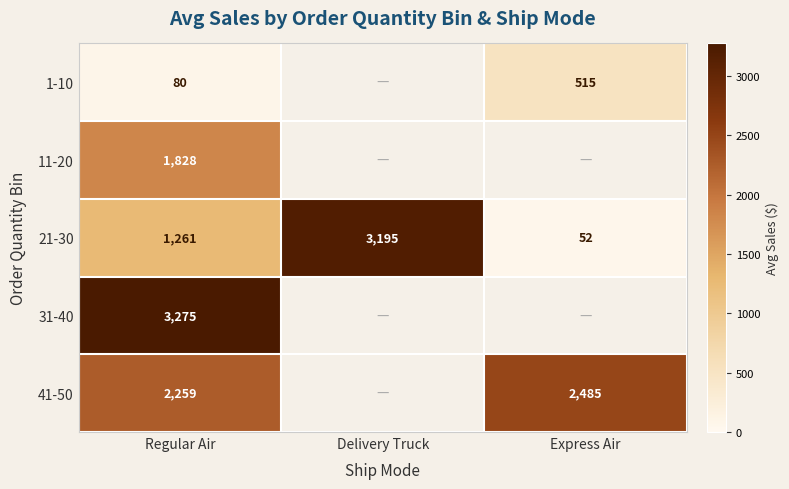

How many positive values does the 1-10 series have?

2